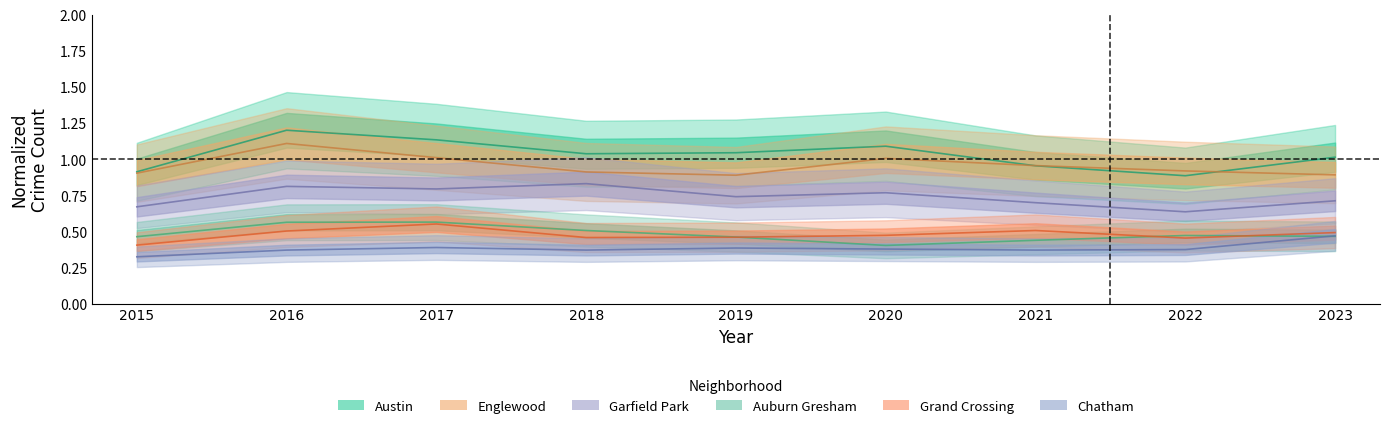

What is the sum of all Auburn Gresham values?

4.3